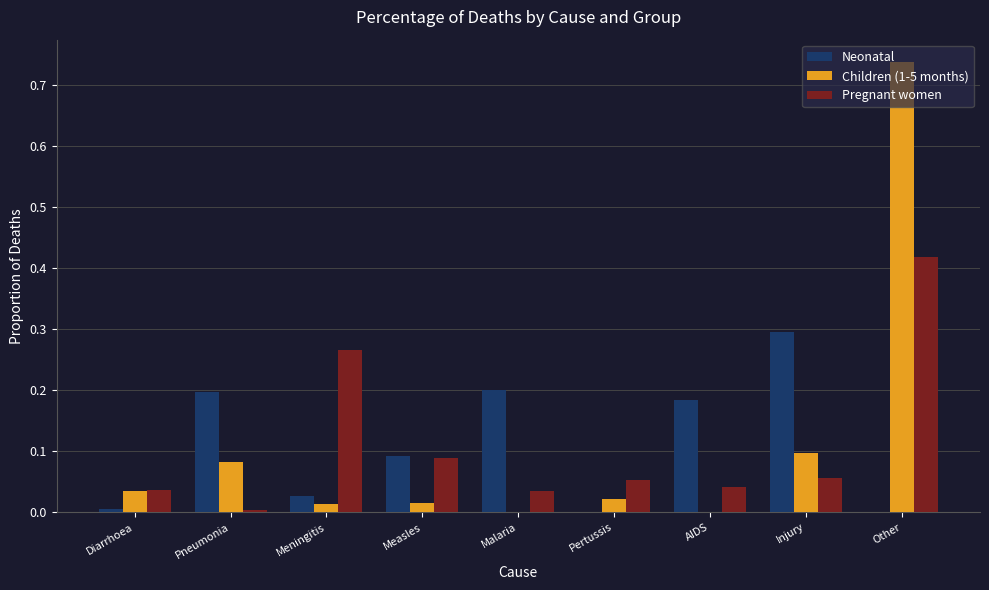

The Children (1-5 months) series shows 0.0 at Diarrhoea. True or false?

True